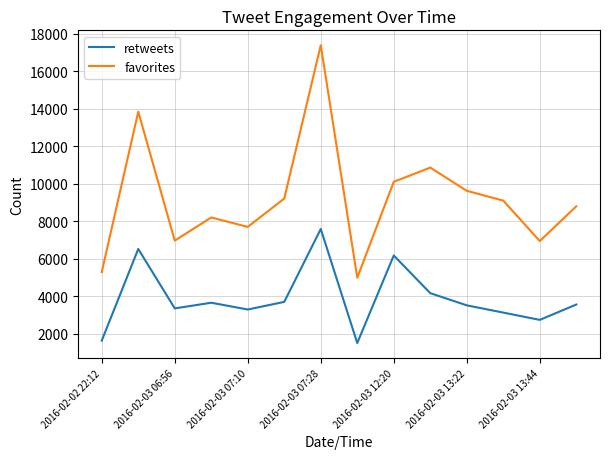

Which series has the largest total across all categories?

favorites